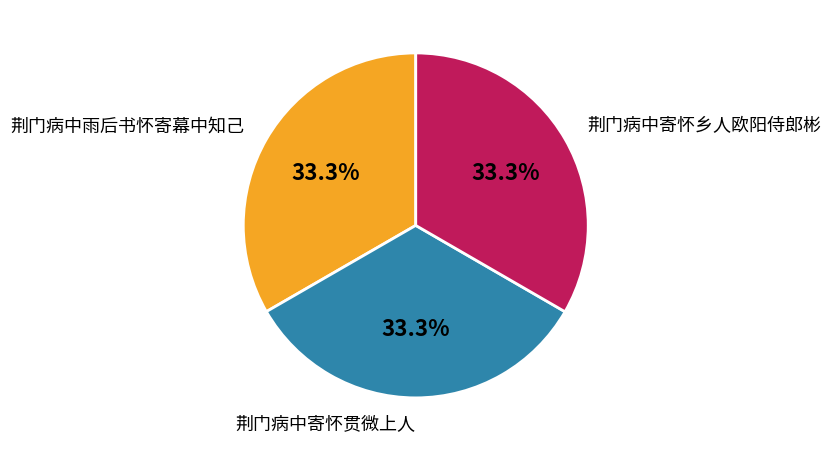

Approximately how many times larger is the value at 荆门病中寄怀贯微上人 compared to 荆门病中寄怀乡人欧阳侍郎彬?

1.0